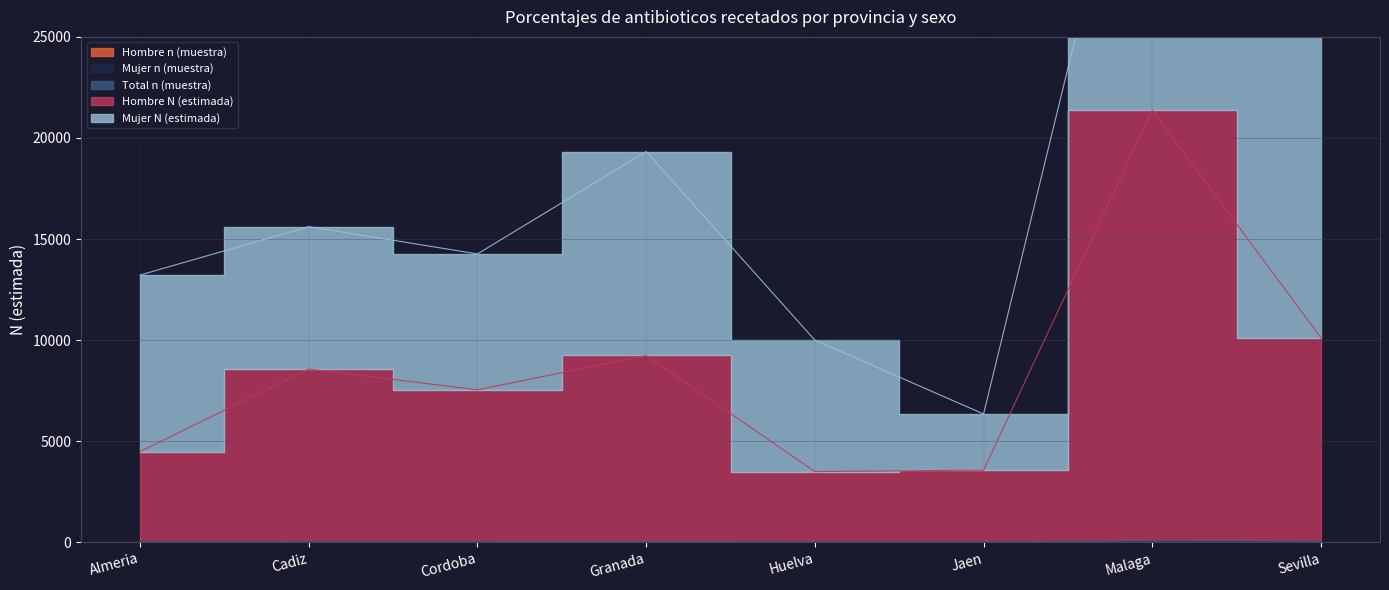

Which category has the highest value in the Total n (muestra) series?

Malaga